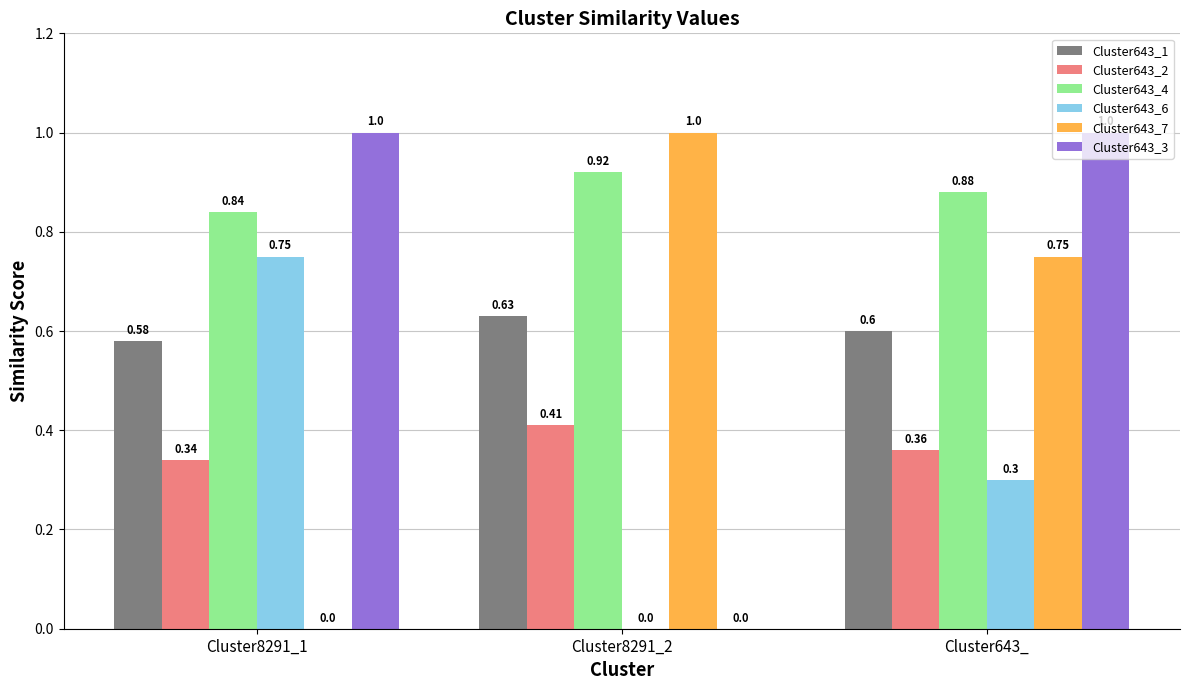

What is the spread (max minus min) of values at Cluster8291_2?

1.0